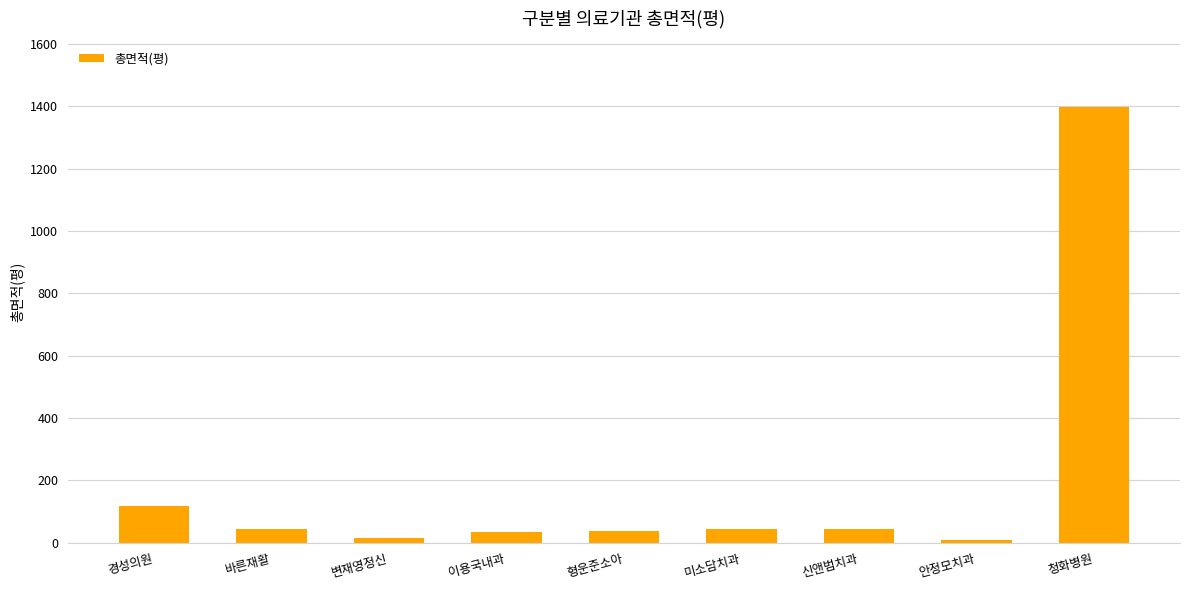

Are the bars grouped side by side (vs. stacked)?

No